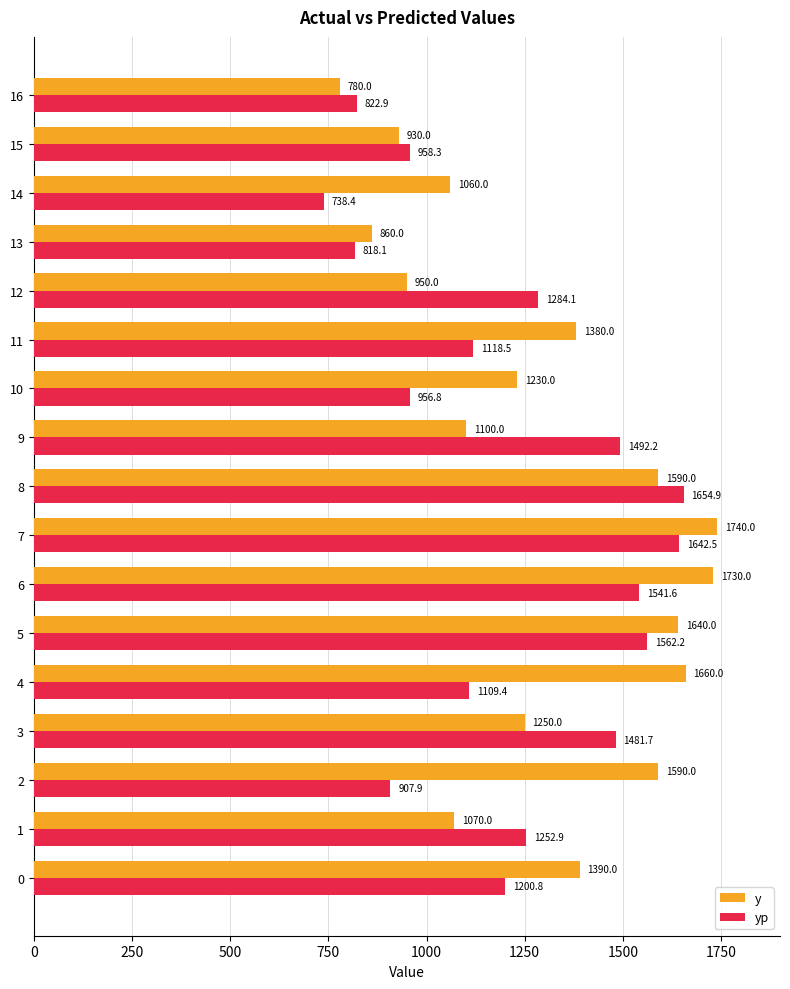

The y series shows 1482.6 at 12. True or false?

False